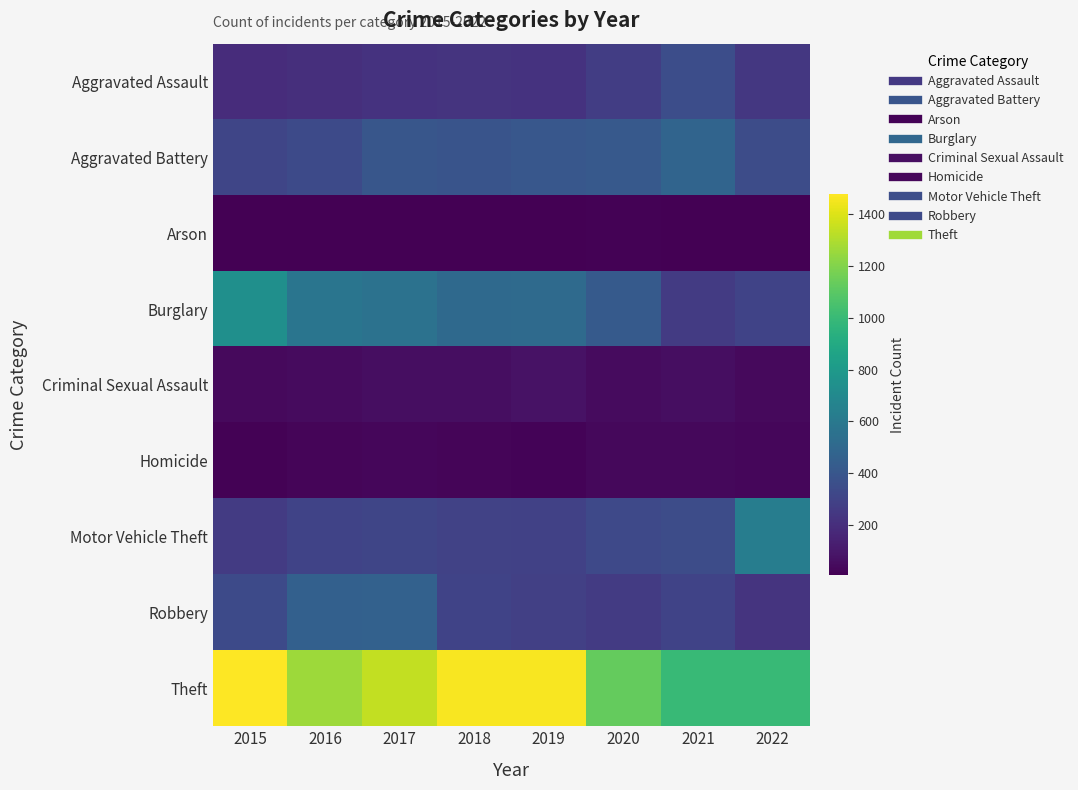

Which series has the widest spread of values?

Theft